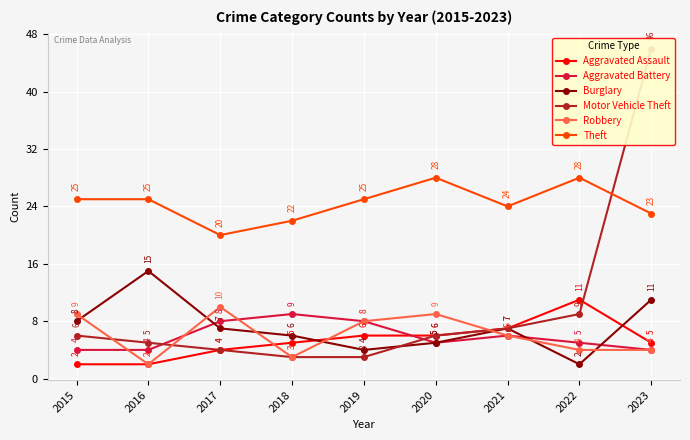

What is the difference between the highest and lowest values at 2022?

26